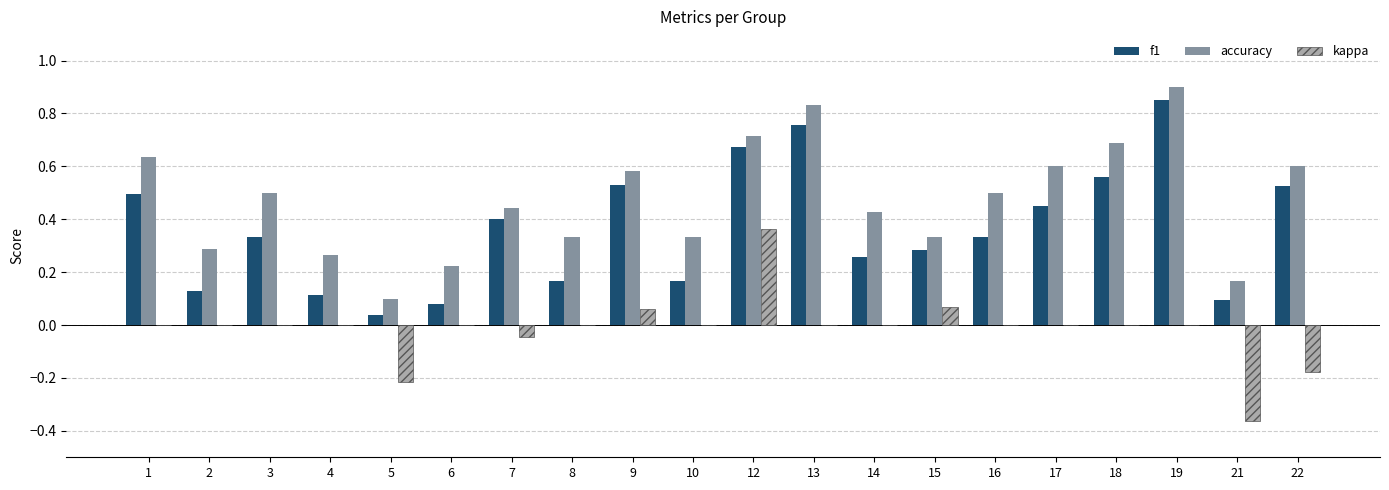

What is the total value across all series at 18?

1.2